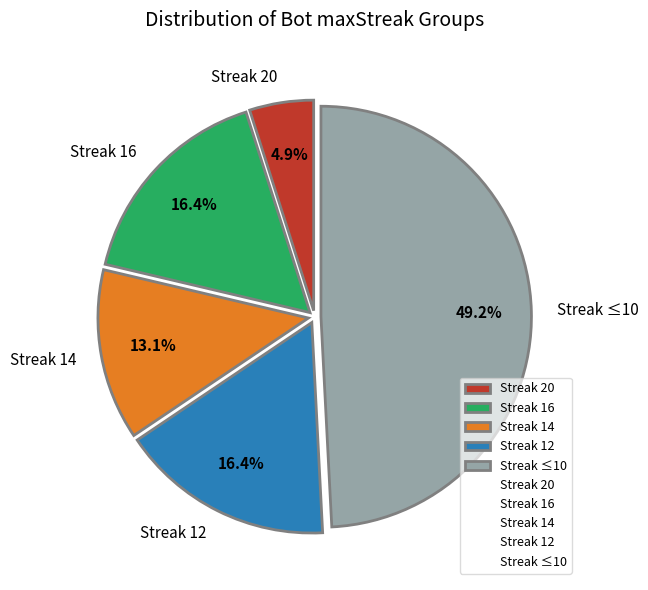

Is there any slice that represents more than half of the pie?

No